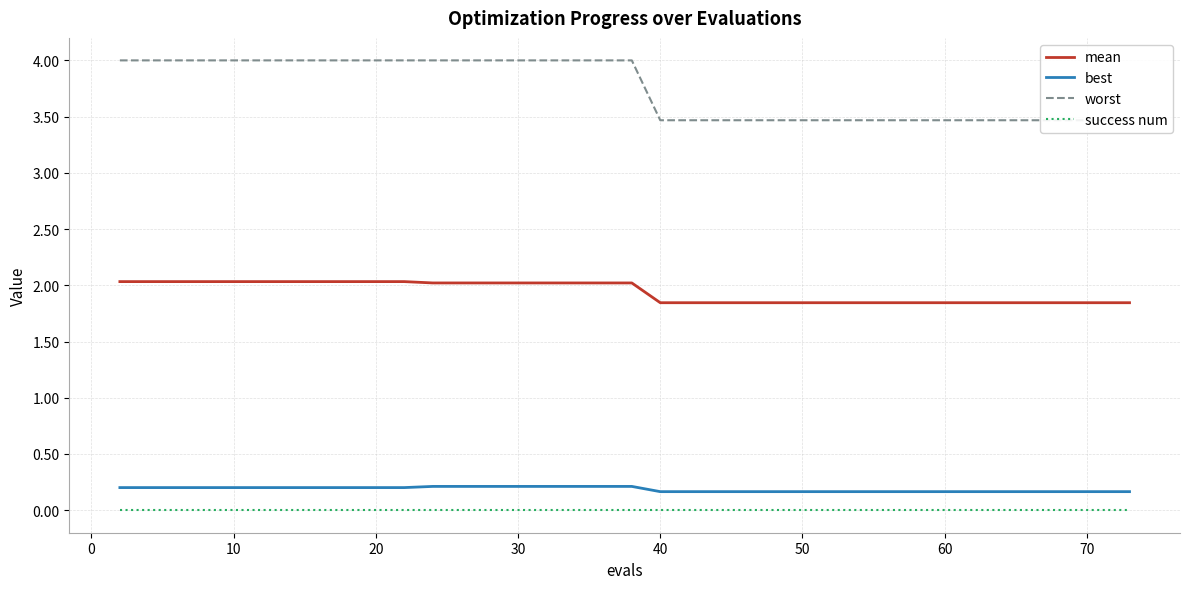

True or false: success num and mean intersect in this chart.

False